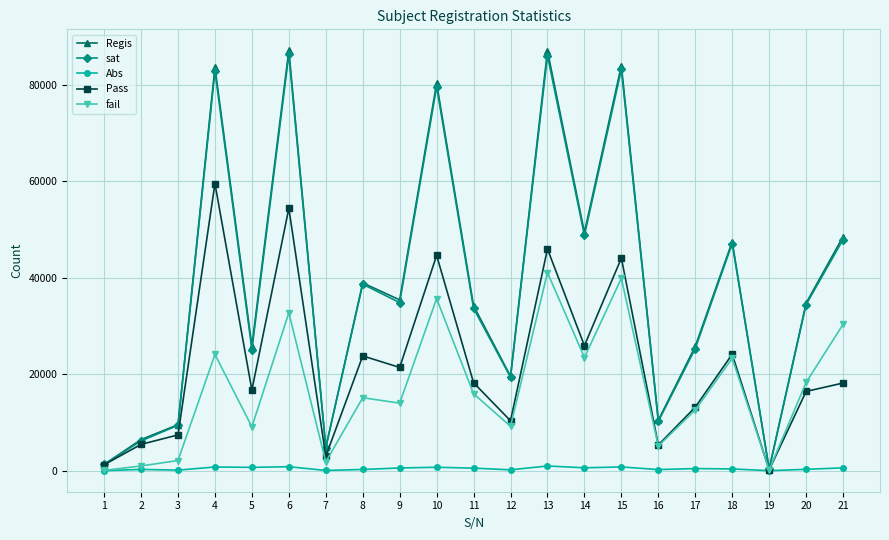

What is the value of the Pass point at the 2nd from the left?

5464